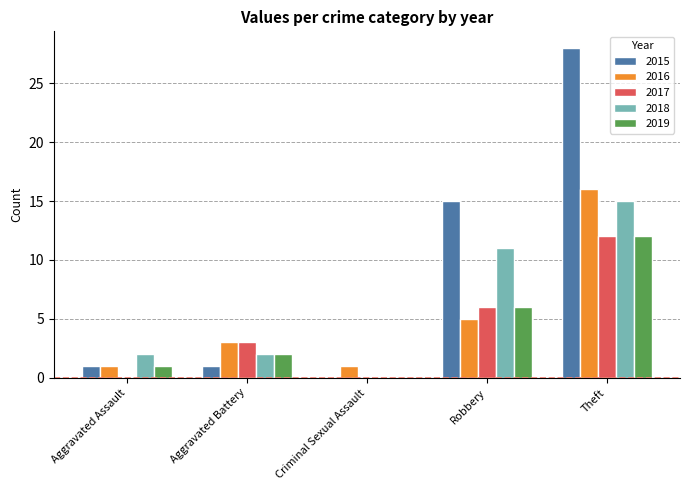

Is it true that 2016 equals 1 at Aggravated Assault?

True